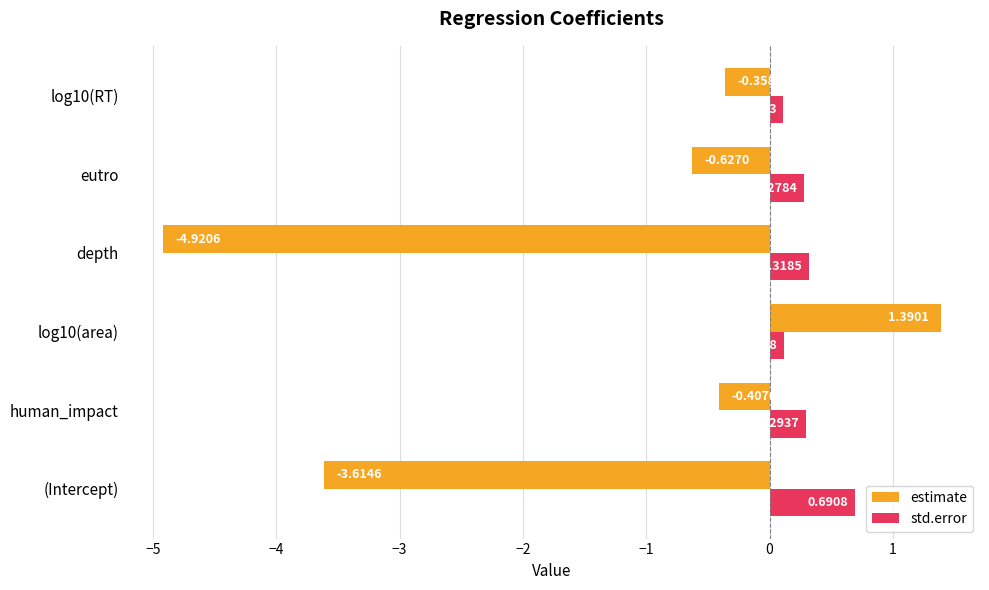

What is the sum of the estimate values at log10(area) and (Intercept)?

-2.2